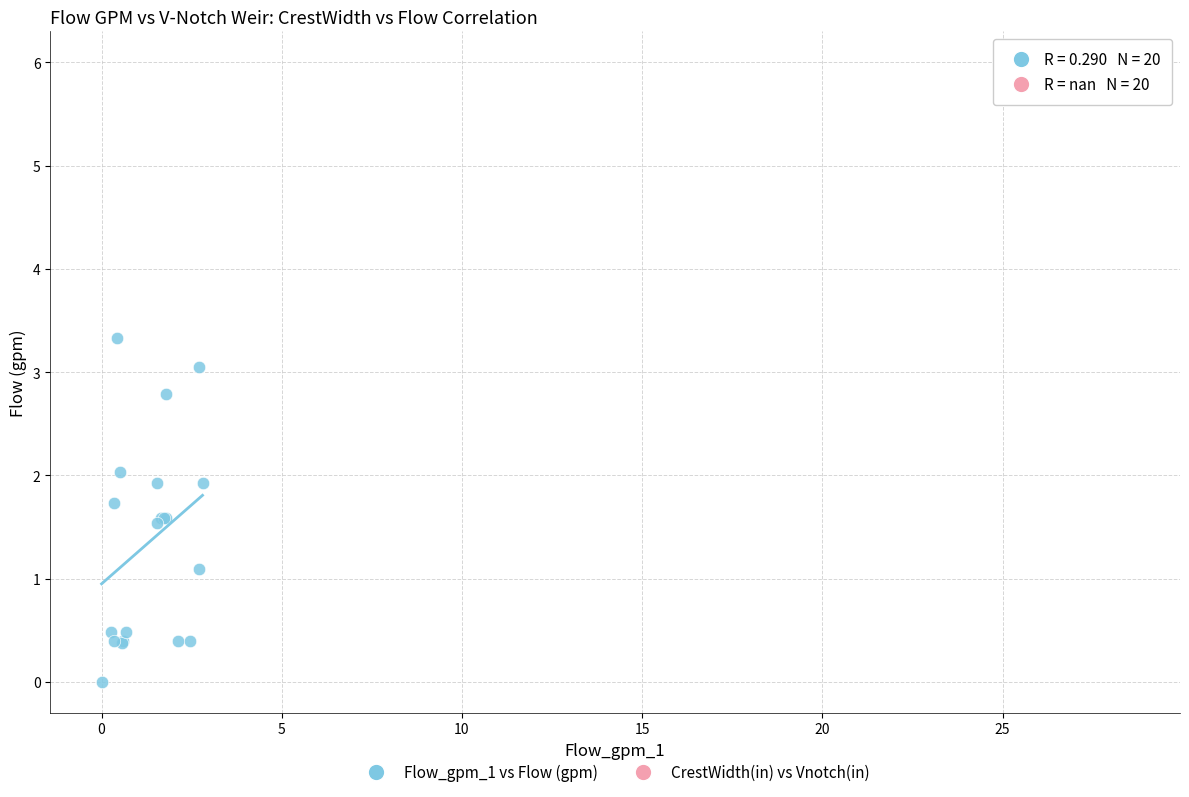

Which series contains the highest Y value?

CrestWidth(in) vs Vnotch(in)